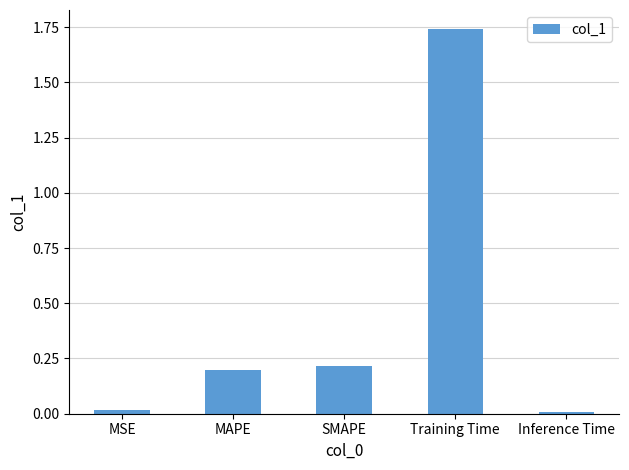

What is the difference between the values at Training Time and SMAPE?

1.5